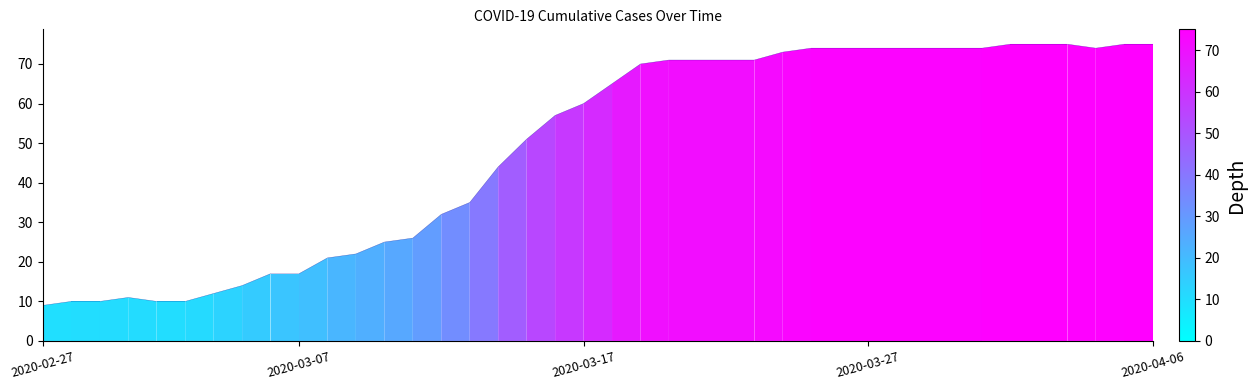

What is the maximum value shown in the chart?

75